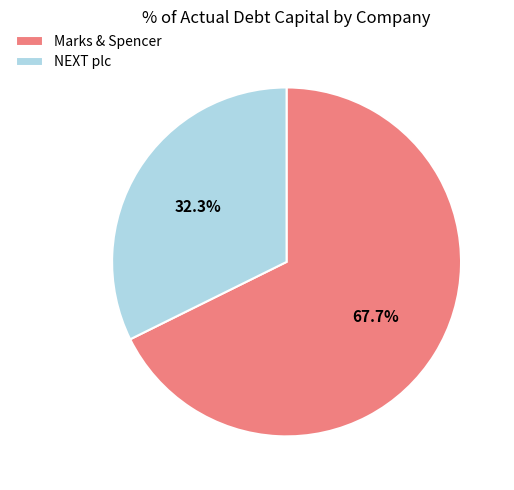

Count the number of slices in the pie.

2